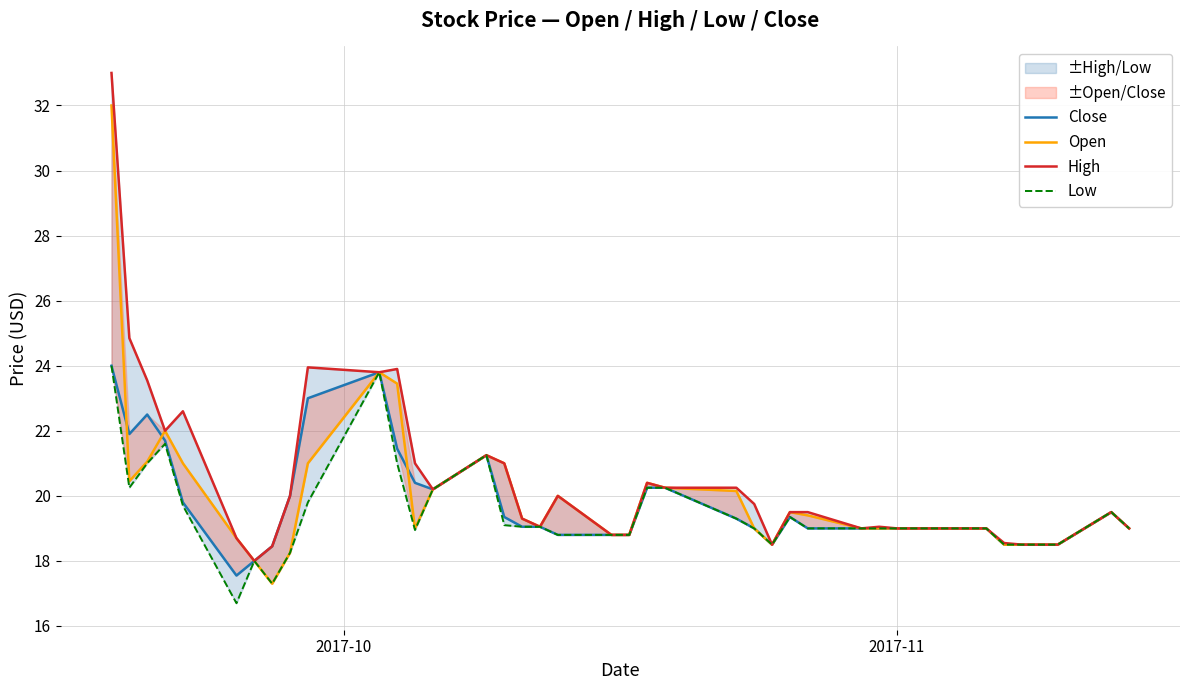

Is the value of High at 26 greater than the value of Open at 32?

Yes